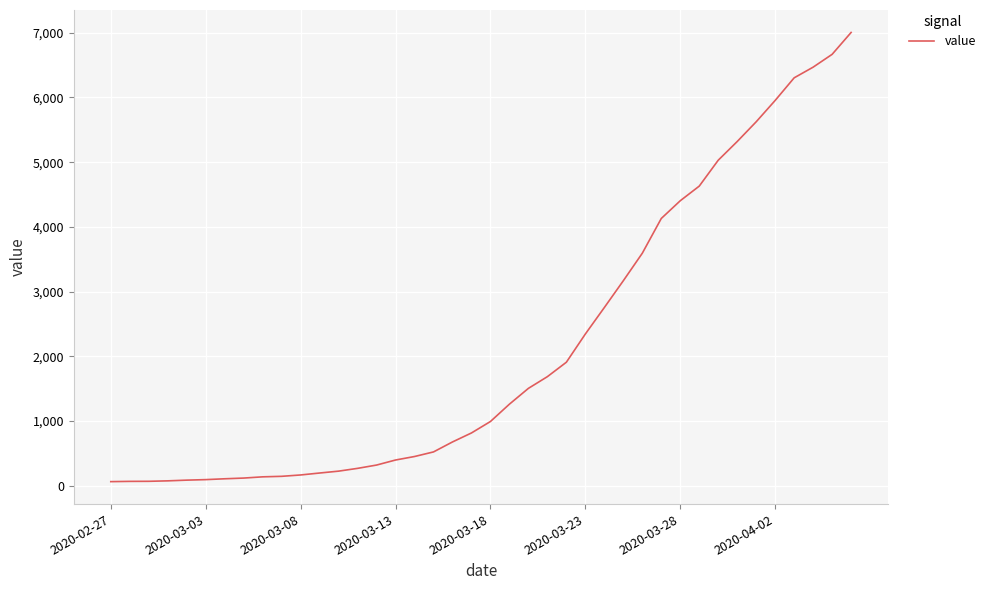

What is the difference between the maximum and minimum values?

6940